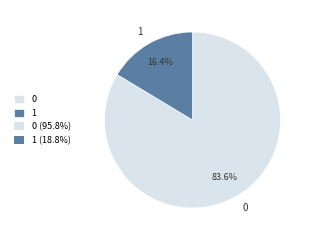

Does any single category account for the majority?

Yes